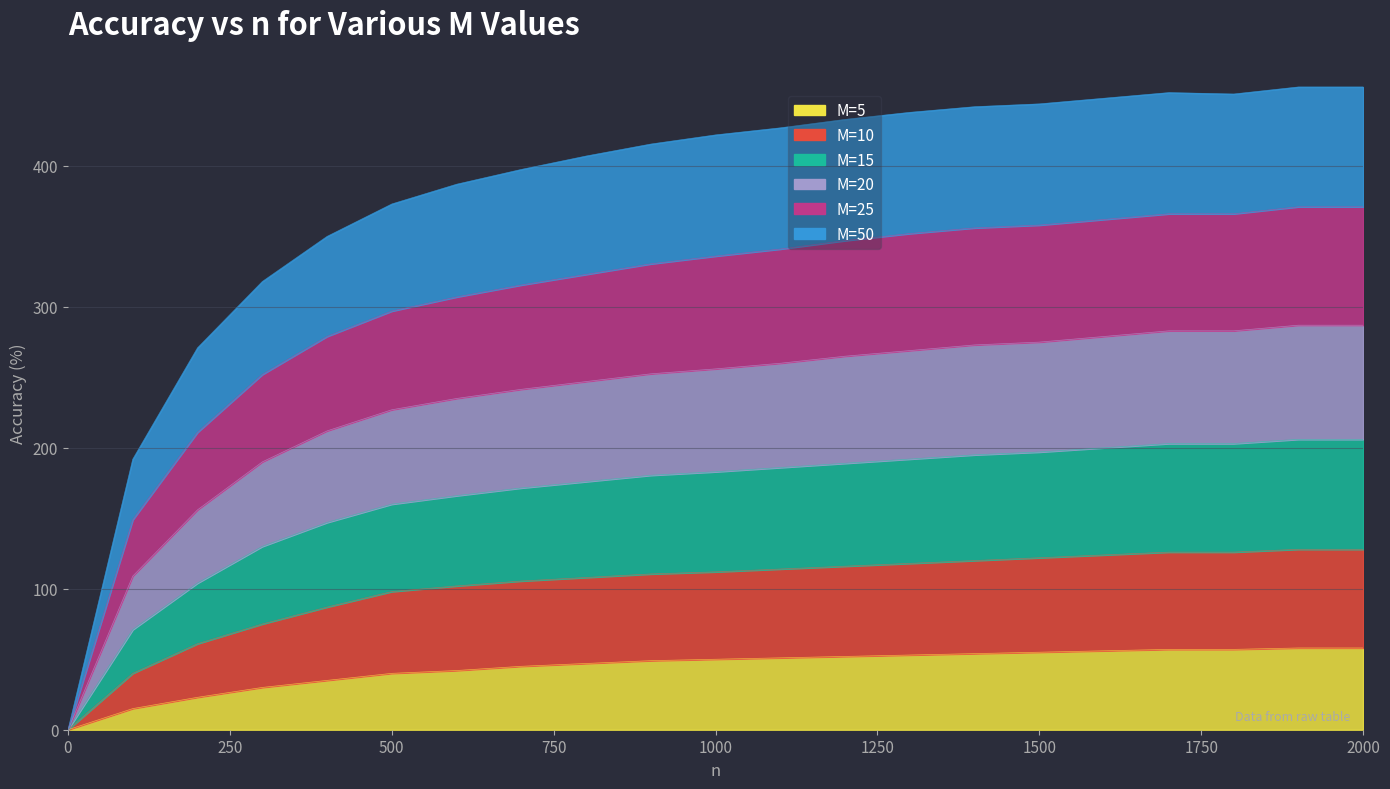

Is the value of M=15 at 1900 greater than the value of M=10 at 1800?

Yes